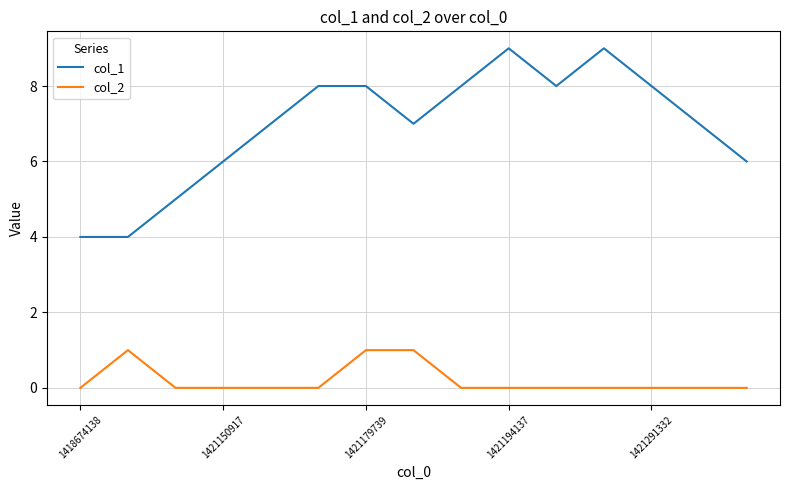

Count the col_1 values in the range 6 to 8.

10